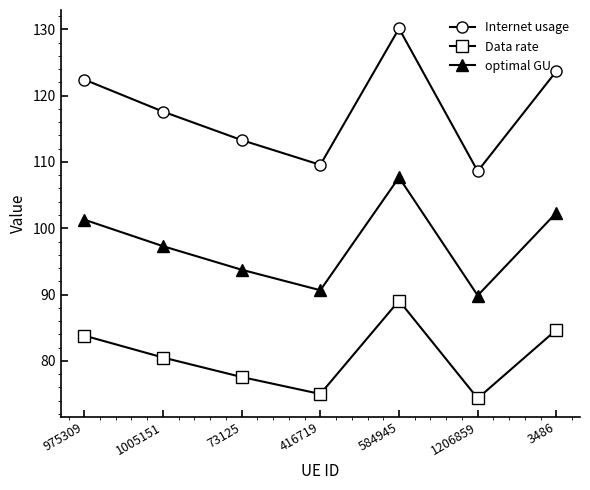

Rank the series at 73125 from lowest to highest value.

Data rate, optimal GU, Internet usage